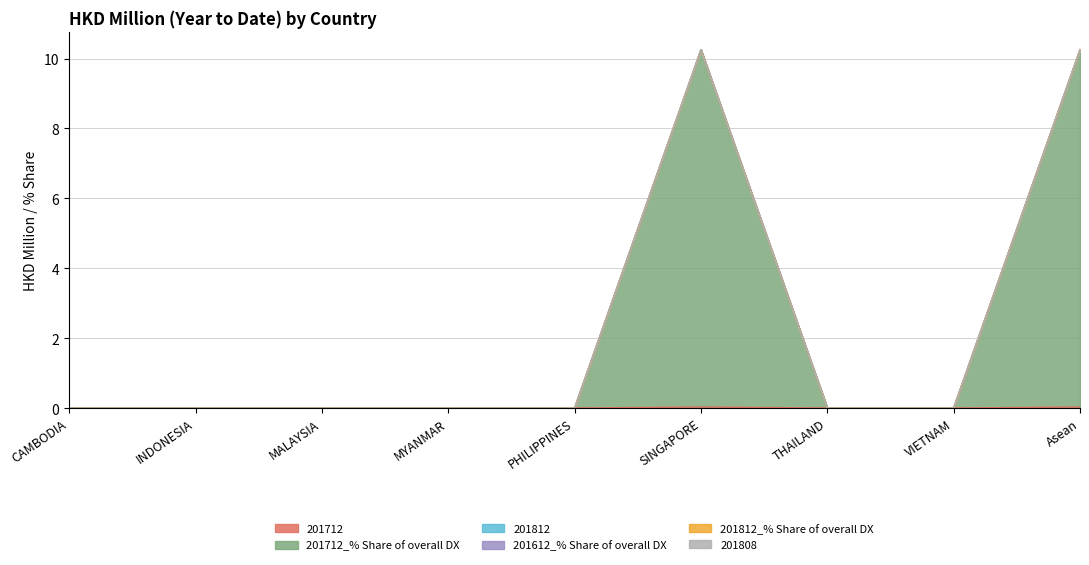

What is the label of the 4th point from the right?

SINGAPORE